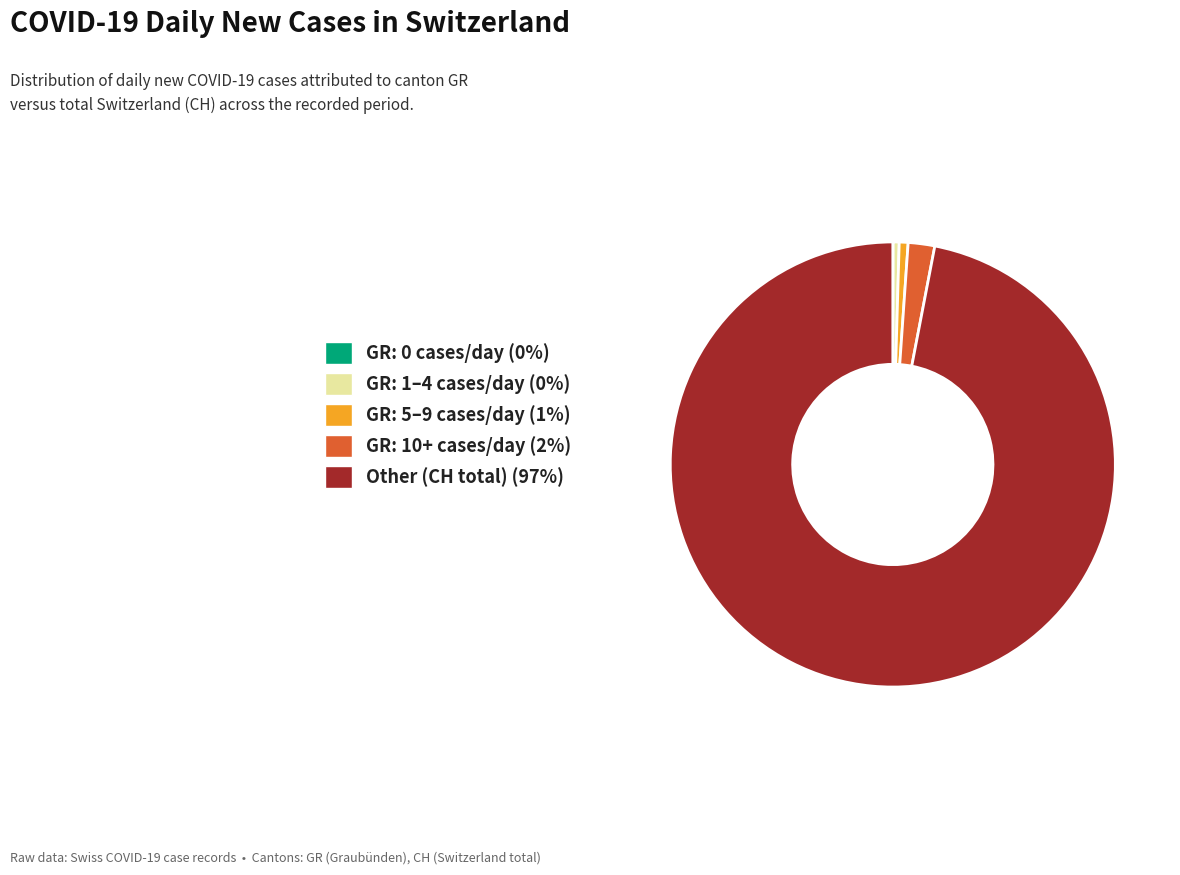

The Other (CH total) (97%) slice represents 97% of the pie. True or false?

True